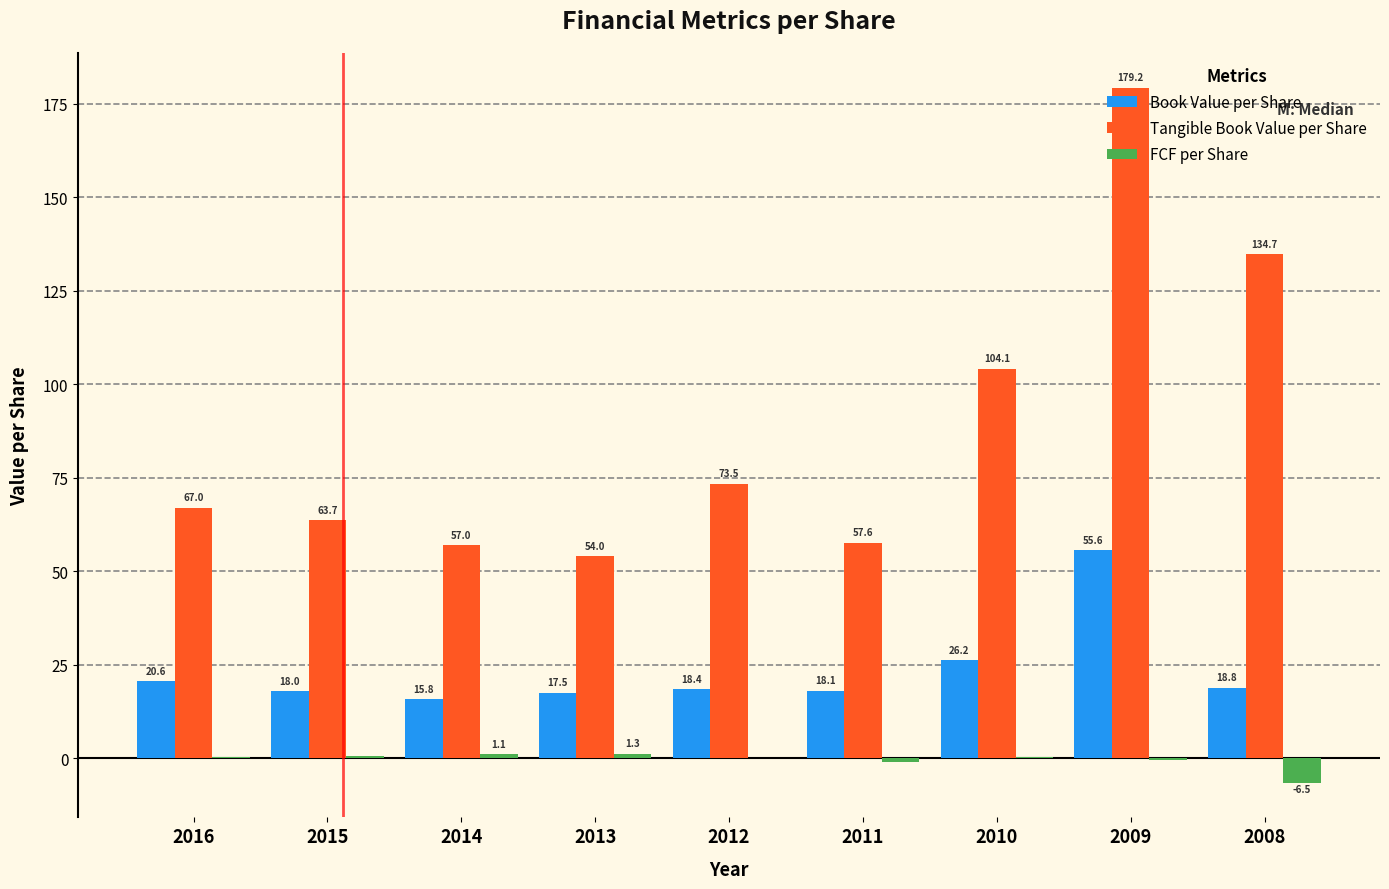

Between 2016 and 2012, which series saw the biggest shift?

Tangible Book Value per Share